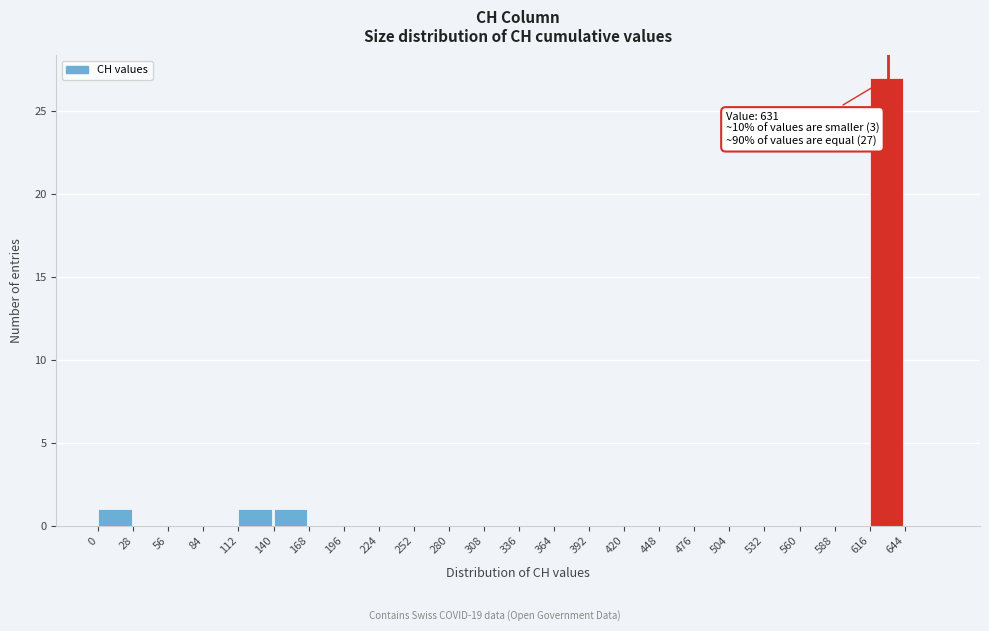

Over which range of the x-axis is the bar tallest?

616 to 644